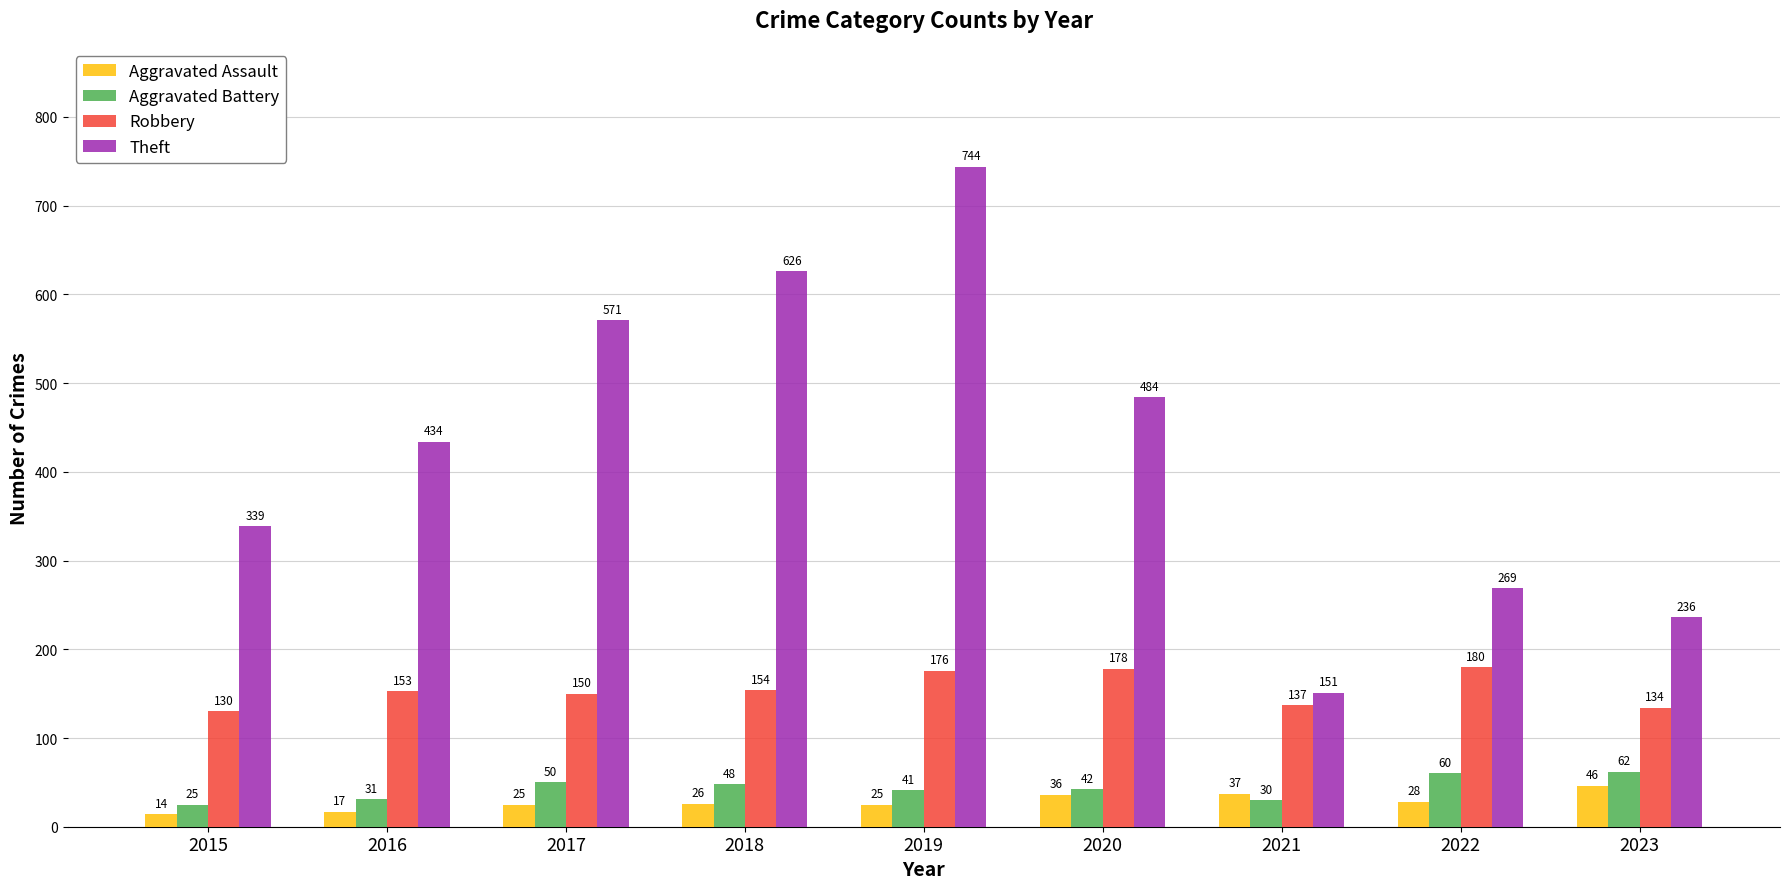

Reading left to right, list all the values displayed in this chart.

Aggravated Assault: 14	17	25	26	25	36	37	28	46
Aggravated Battery: 25	31	50	48	41	42	30	60	62
Robbery: 130	153	150	154	176	178	137	180	134
Theft: 339	434	571	626	744	484	151	269	236